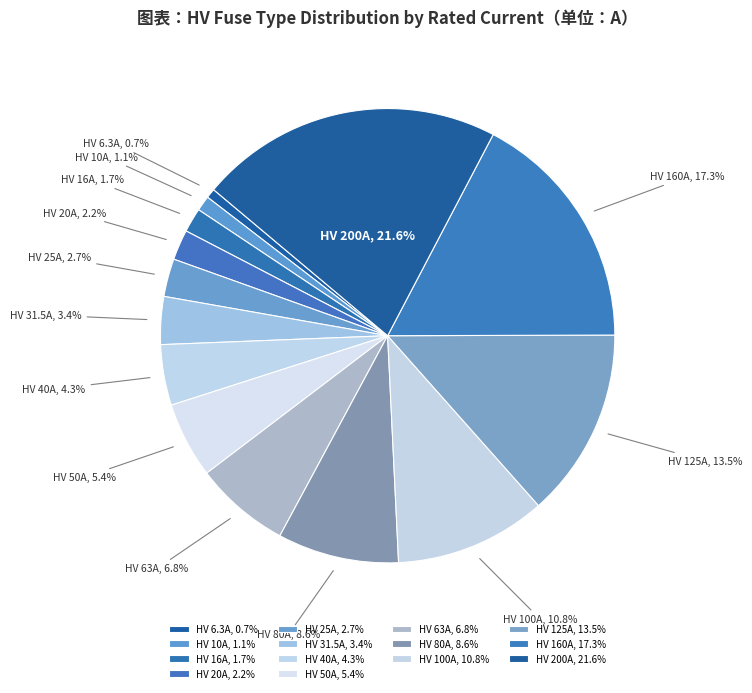

What percentage is the HV 160A slice, to the nearest percent?

17%